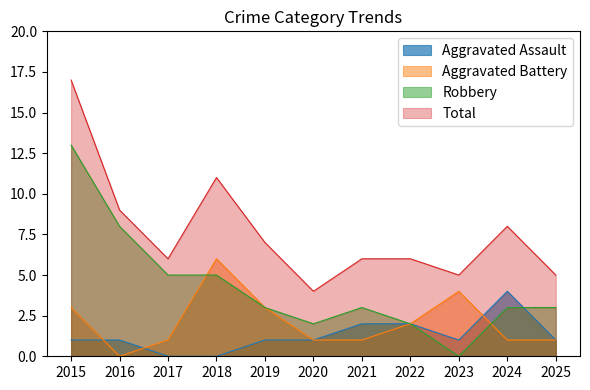

True or false: Robbery has more than 2 interior local peaks.

False